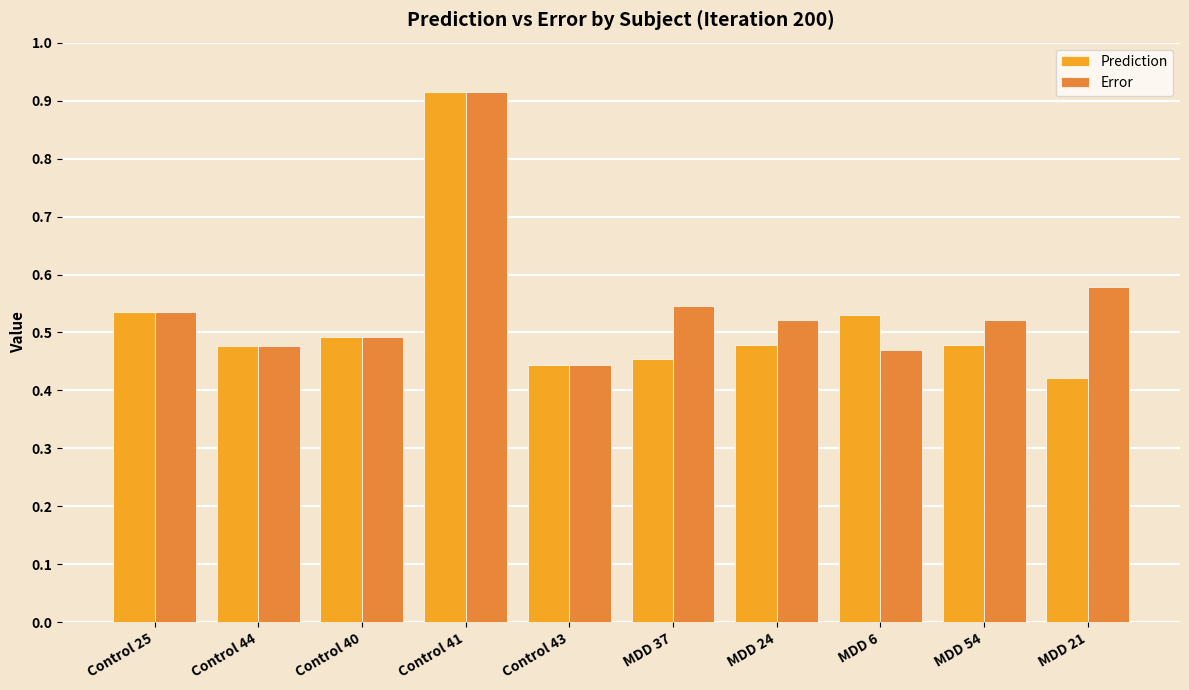

At which label does Prediction reach its minimum?

MDD 21